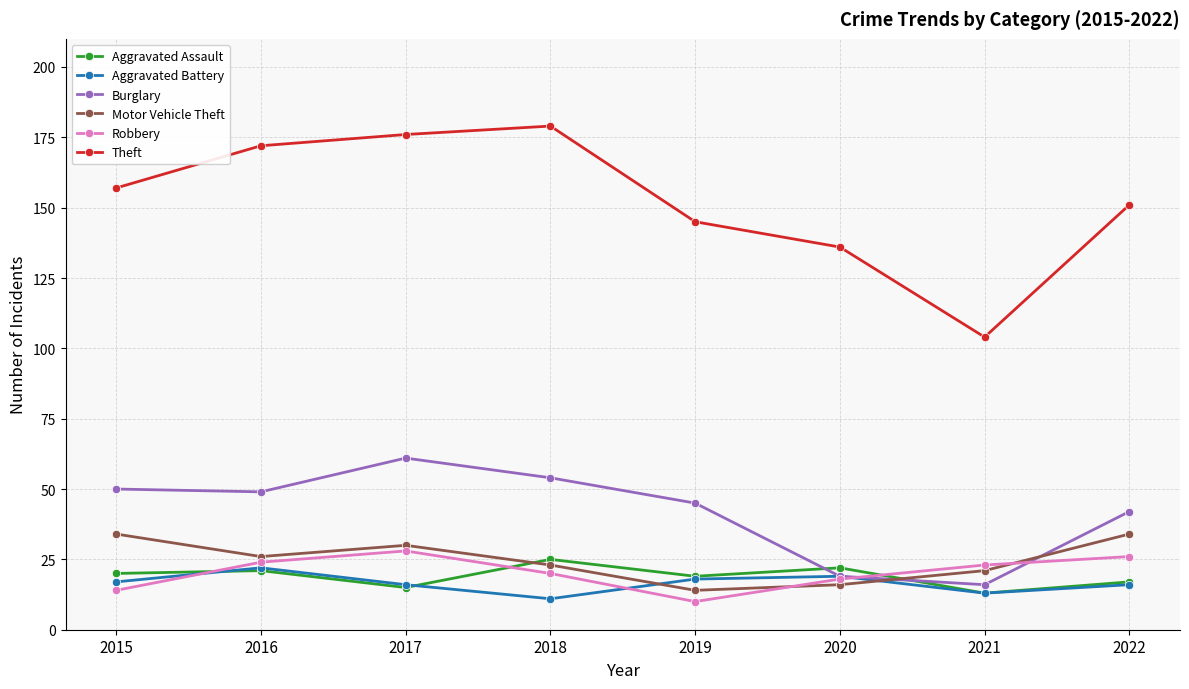

At which category does Aggravated Battery reach its first local peak?

2016